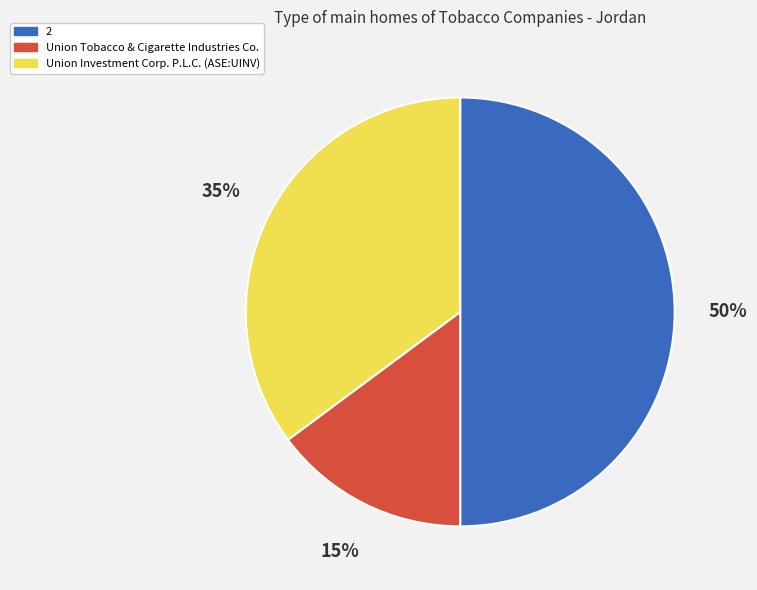

True or false: Union Investment Corp. P.L.C. (ASE:UINV) accounts for 35% of the total.

True